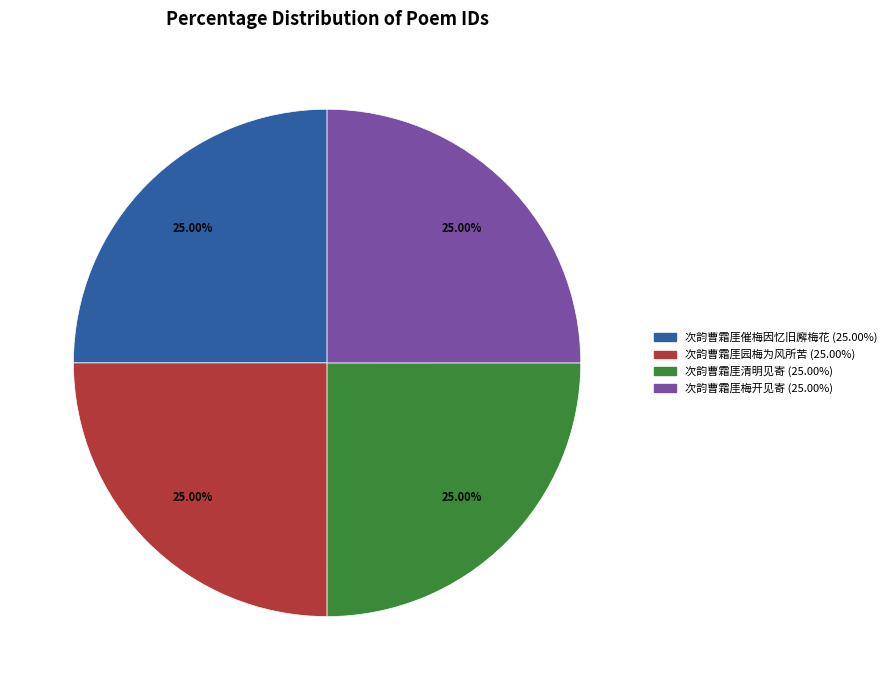

To the nearest percent, what portion does 次韵曹霜厓清明见寄 represent?

25%